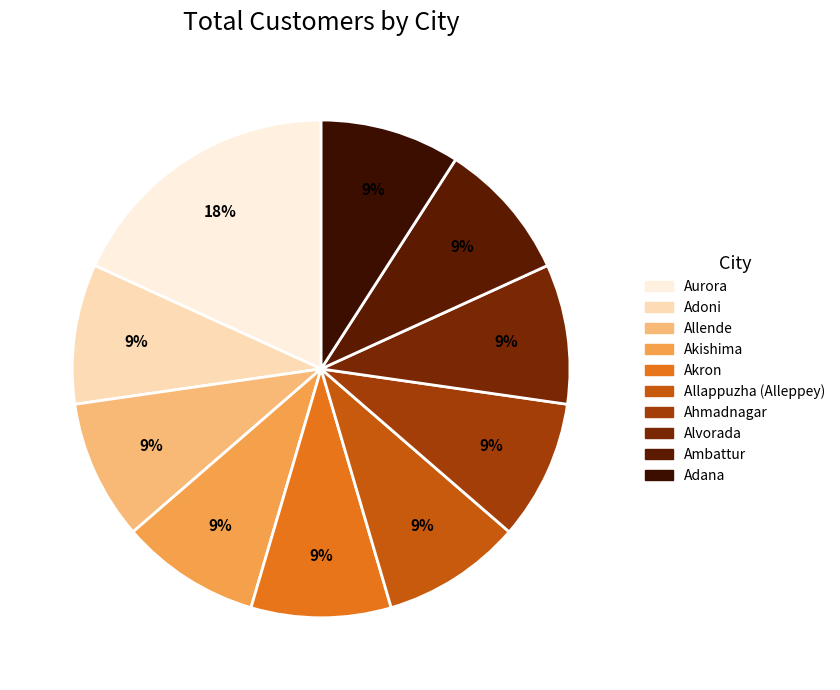

Does Adoni account for over 50% of the chart?

No